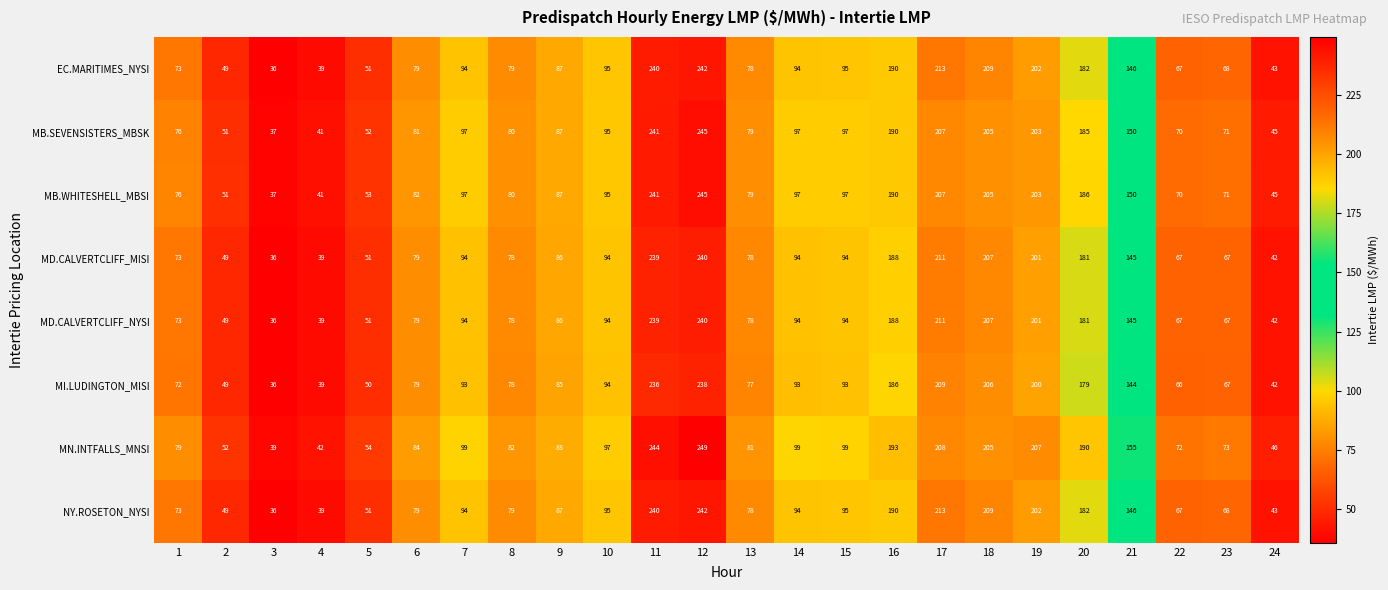

What is the sum of the MB.WHITESHELL_MBSI values at 4 and 15?

138